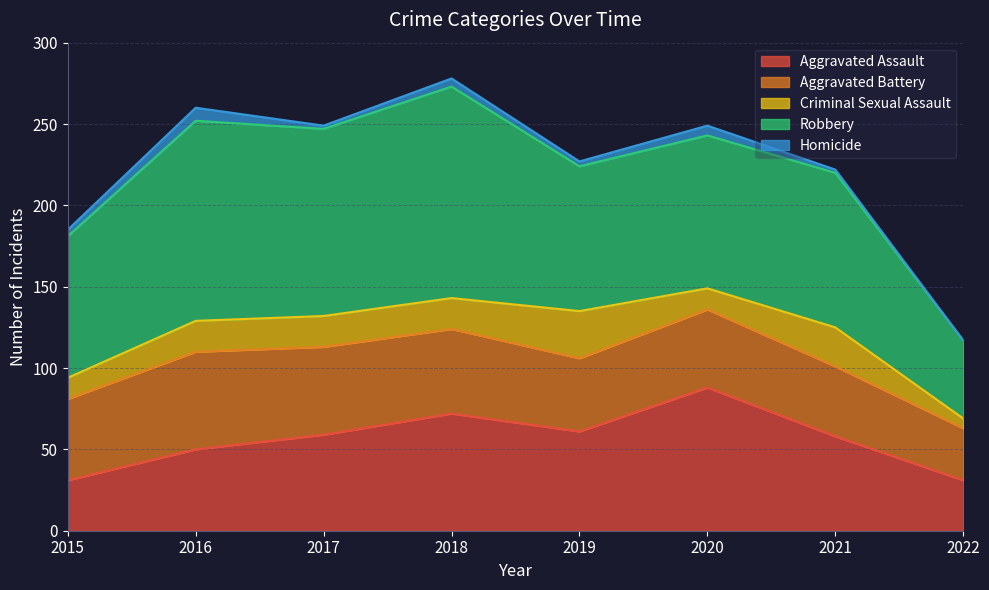

The Homicide series shows 2 at 2018. True or false?

False